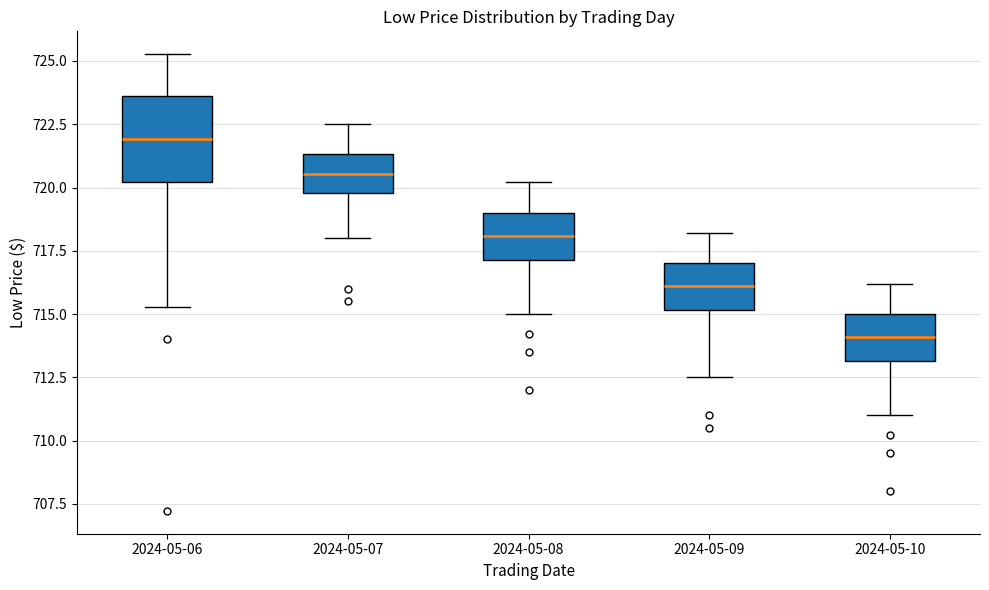

Which box has the highest median line?

2024-05-06